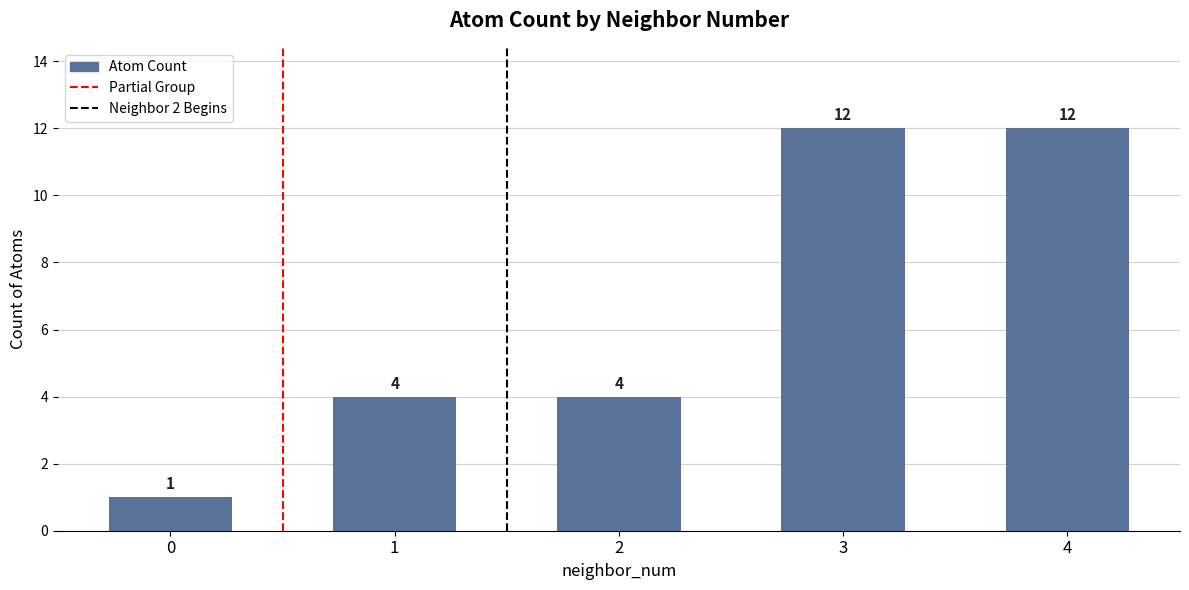

What is the change in value from 1 to 4?

+8